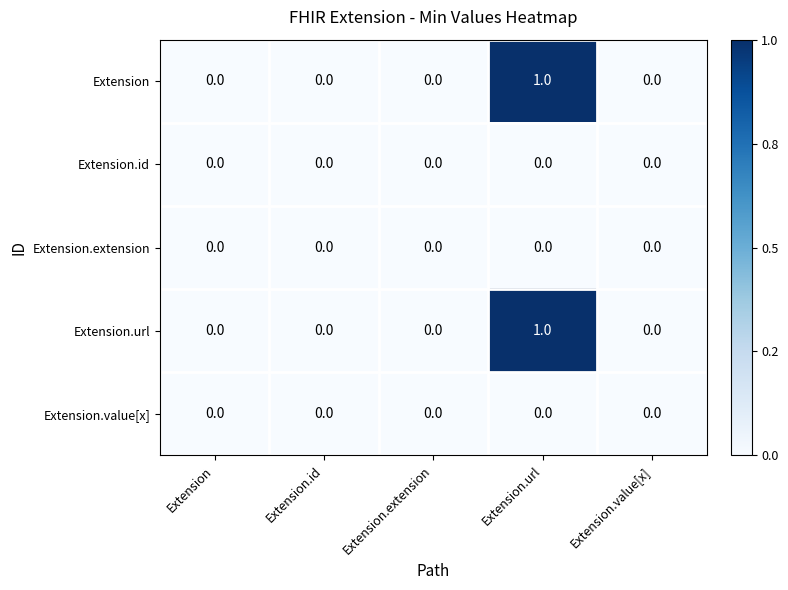

Is the value of Extension.value[x] at Extension.value[x] greater than the value of Extension at Extension.url?

No